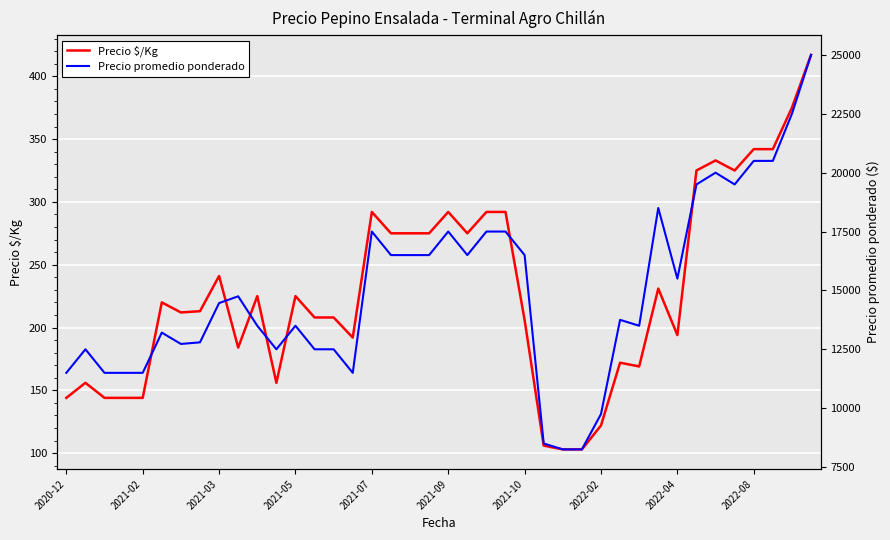

How many distinct data groups are displayed?

2